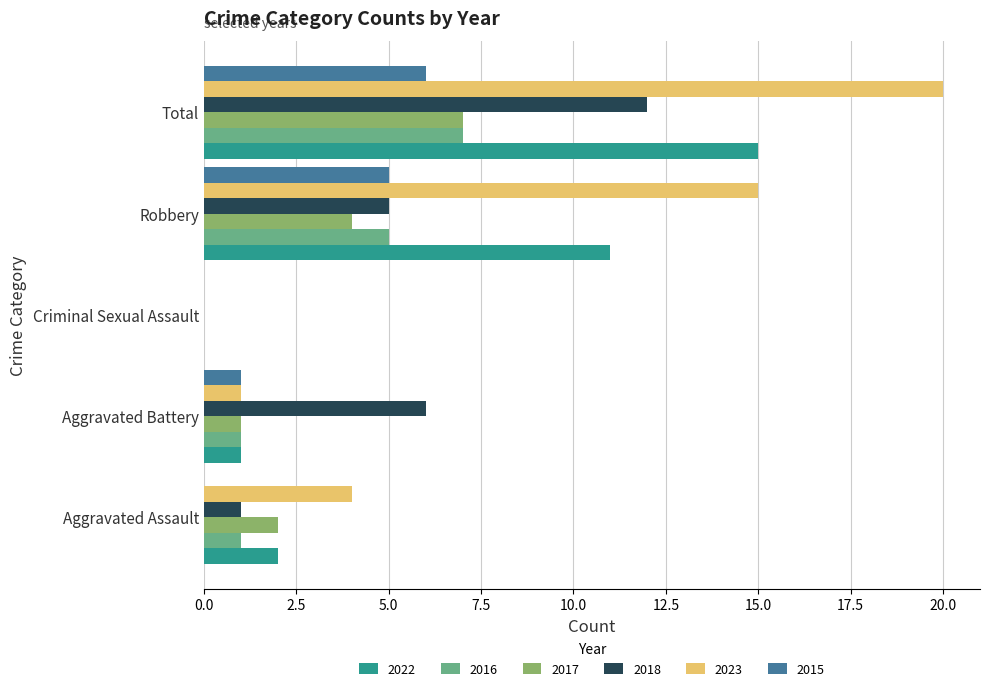

What value does the 2017 series have at Robbery?

4